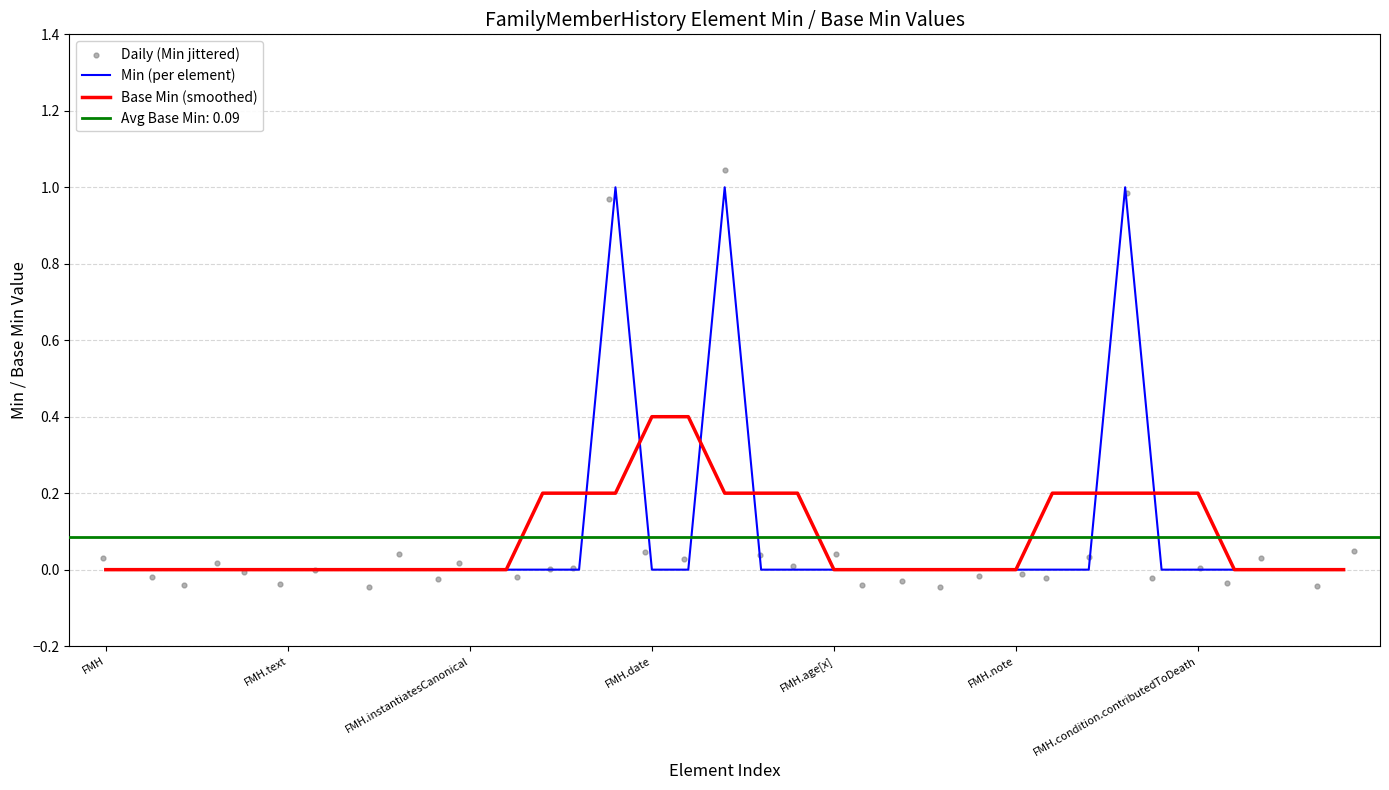

Which series has the largest Y range (max minus min)?

Daily (Min jittered)